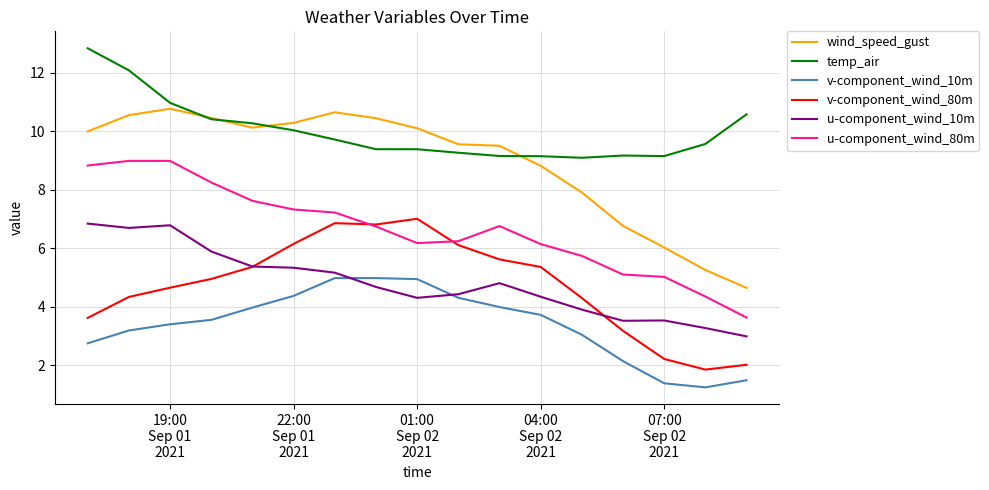

True or false: temp_air and v-component_wind_10m cross at least once.

False